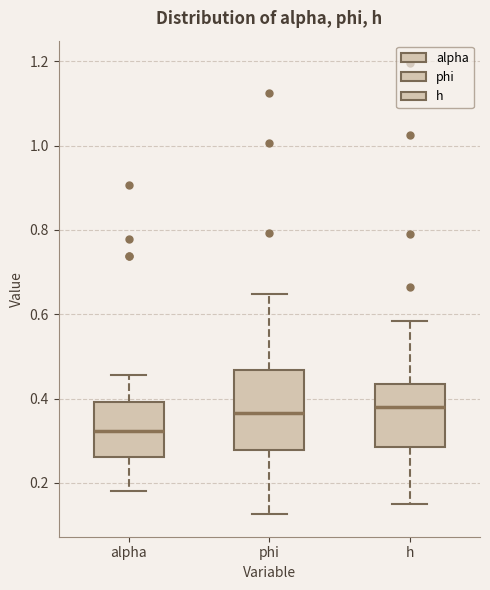

Which box's median line is the lowest?

alpha